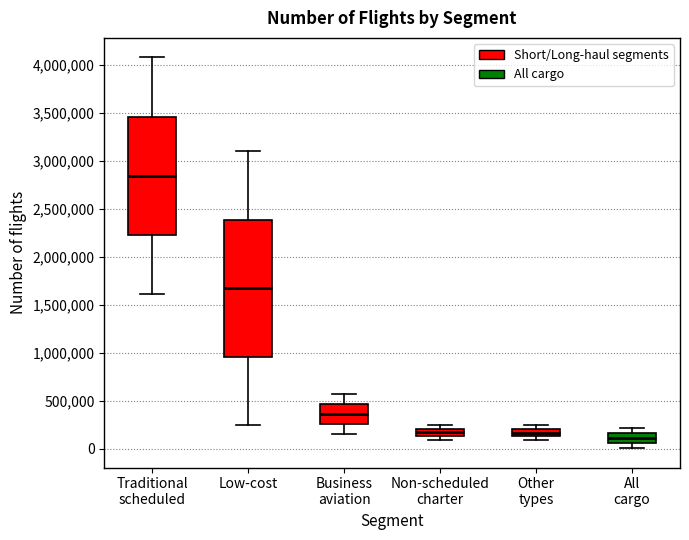

Comparing the boxes themselves (not the whiskers), which one is the tallest?

Low-cost